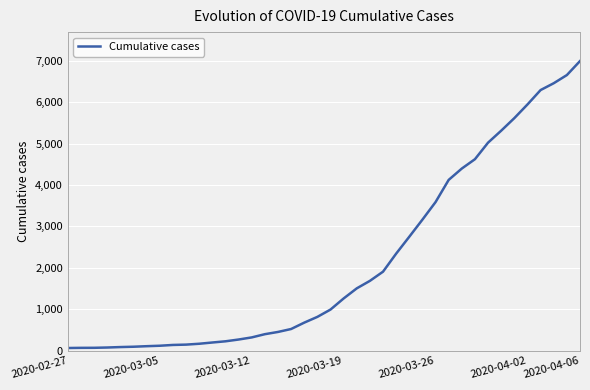

What is the maximum value shown in the chart?

6995